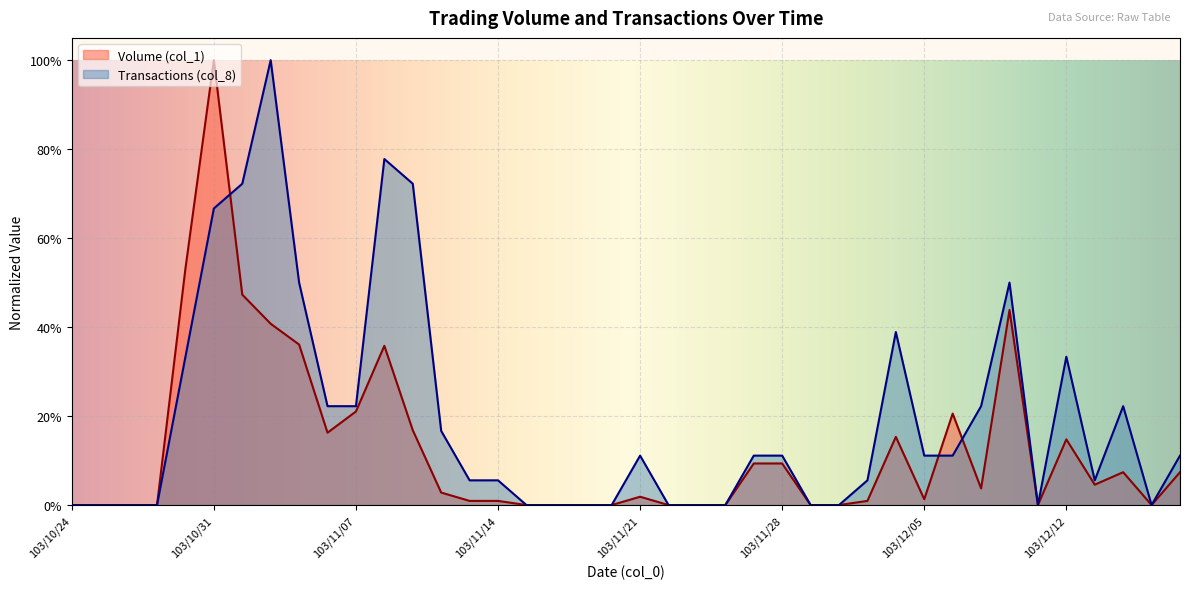

Between 103/11/07 and 103/12/10, which is larger?

103/12/10